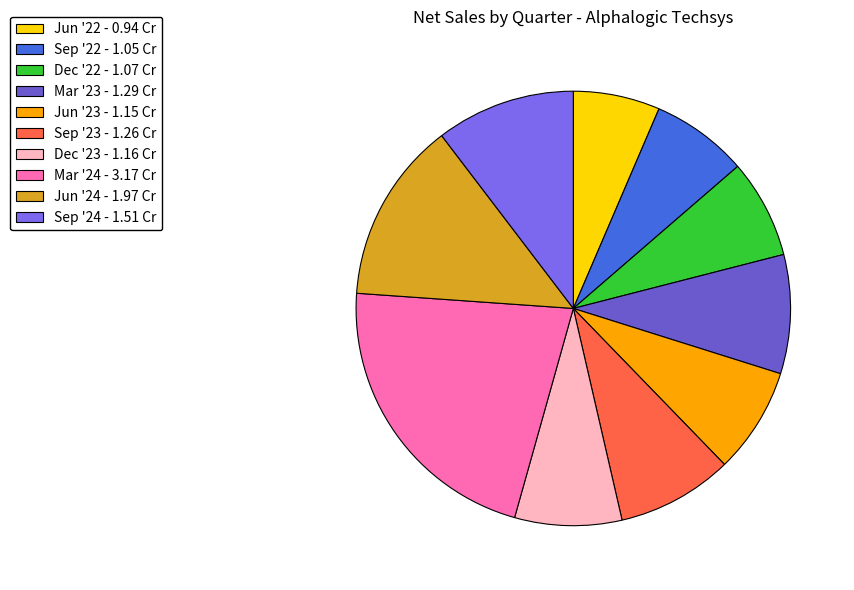

To the nearest percent, what is the average slice percentage?

10%